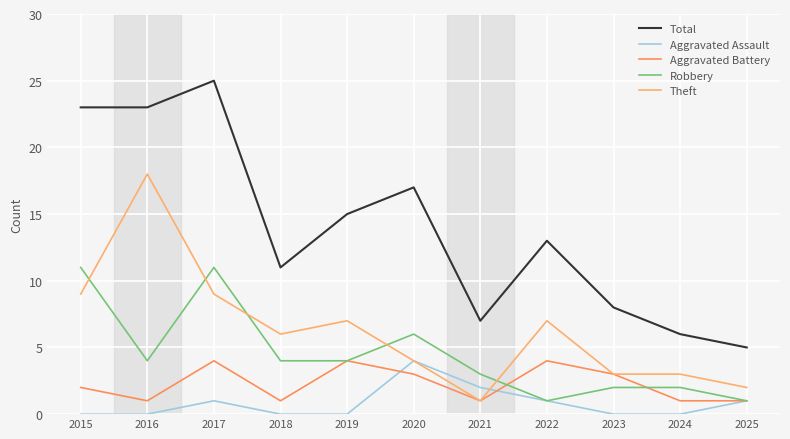

At which category is the sum across all series the highest?

2017